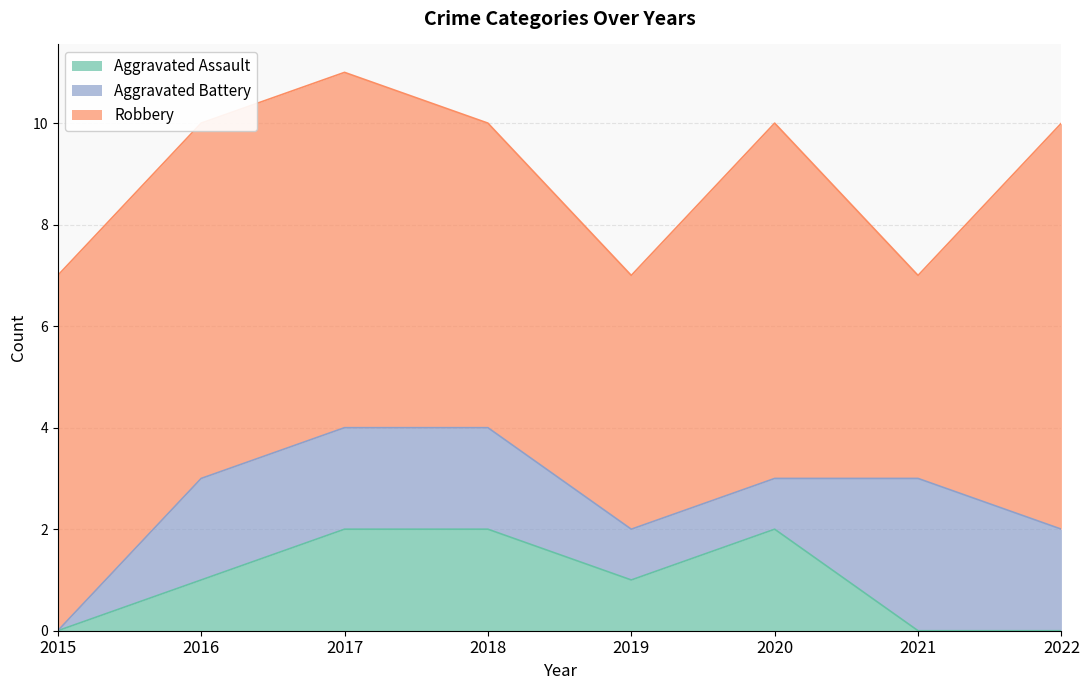

Reading left to right, extract all data points from this chart.

Aggravated Assault: 0	1	2	2	1	2	0	0
Aggravated Battery: 0	2	2	2	1	1	3	2
Robbery: 7	7	7	6	5	7	4	8